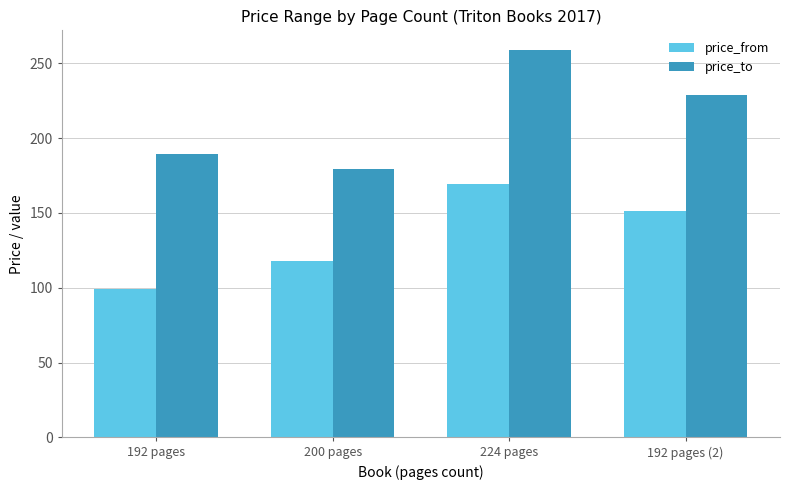

How many bars are there in each group?

2